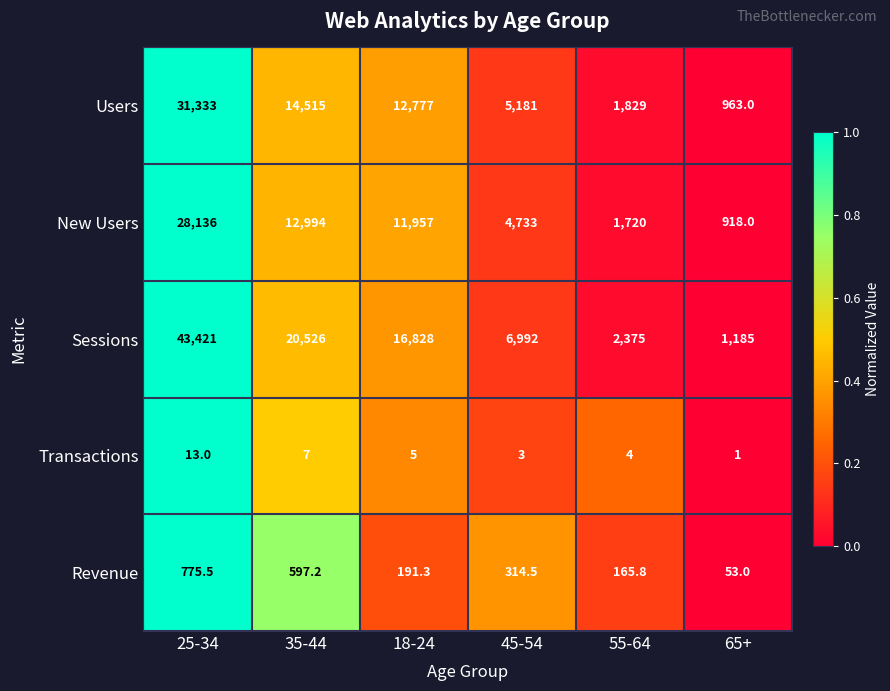

What is the sum of the Transactions values at 55-64 and 18-24?

9.0